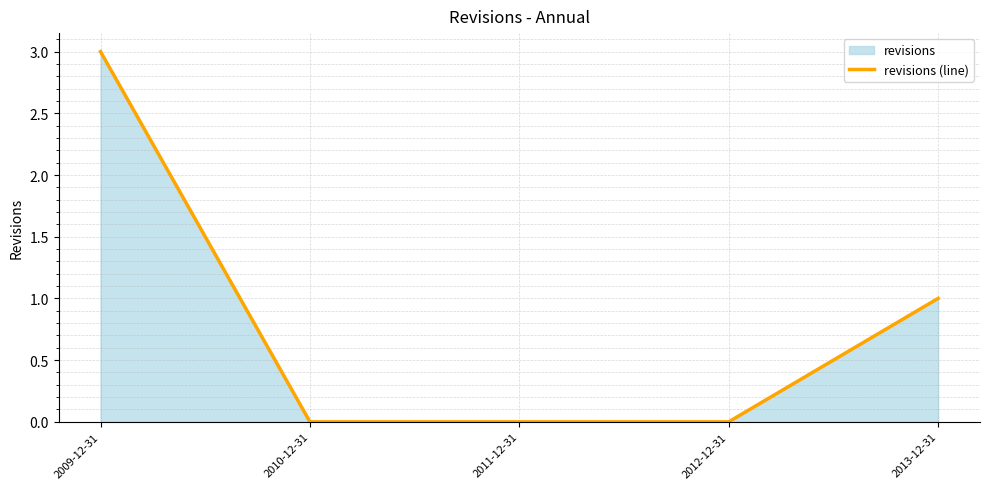

Reading right to left, list all the values displayed in this chart.

1	0	0	0	3